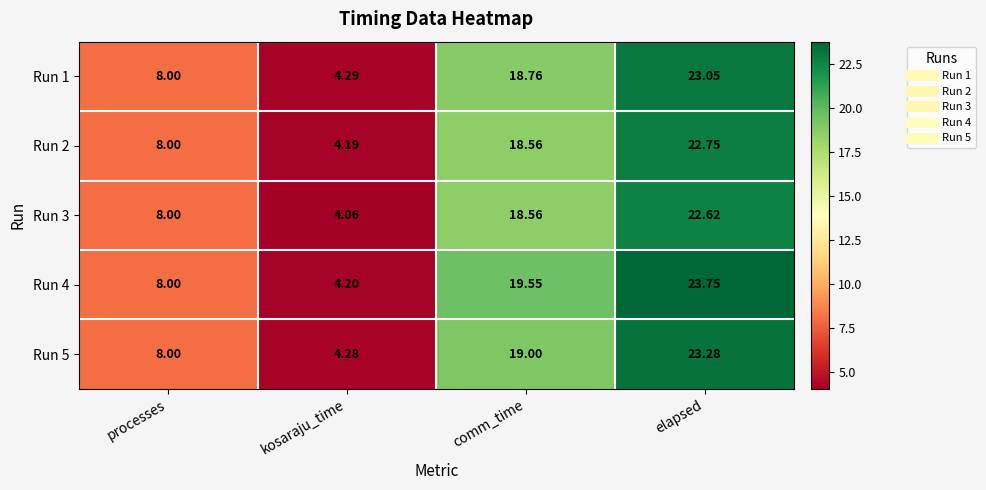

Where does the Run 2 series first go above 18?

comm_time